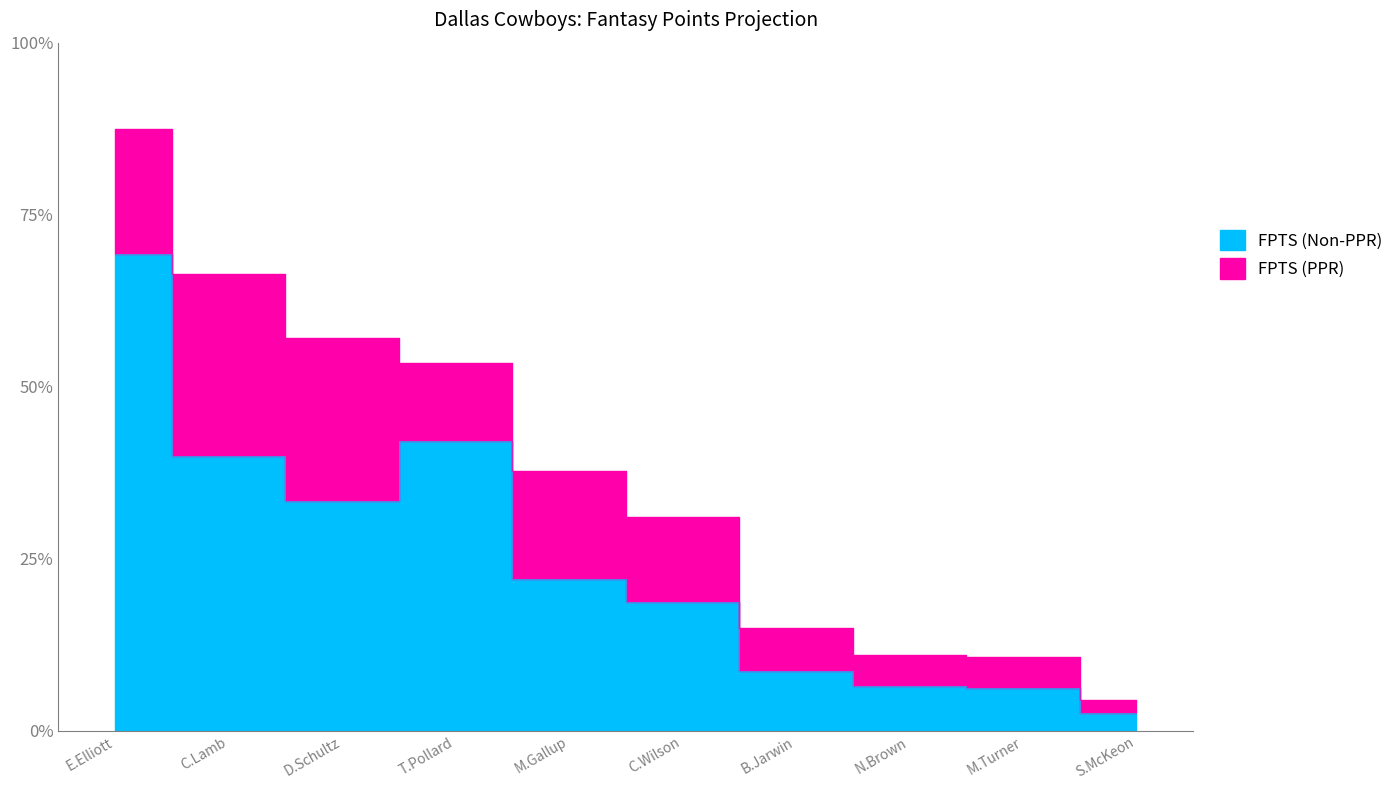

Read the FPTS (Non-PPR) value at M.Gallup.

4.4